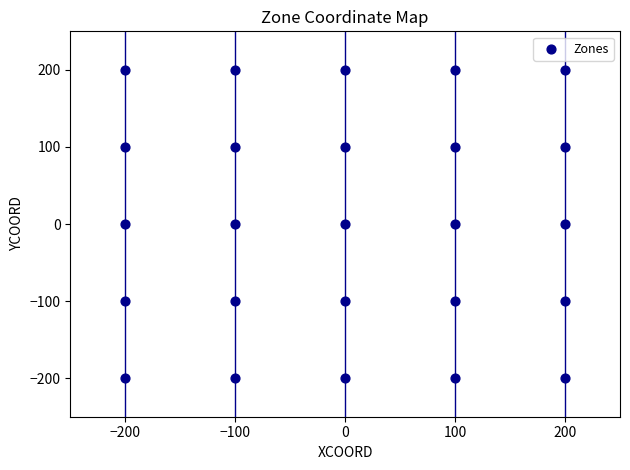

What is the range of Y values (max minus min)?

400